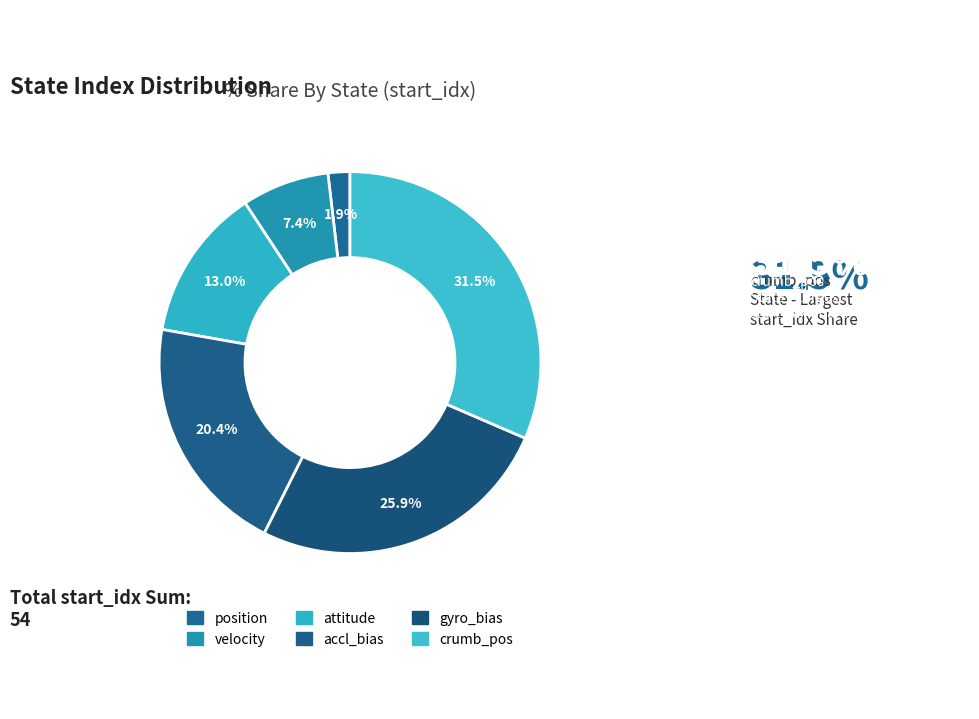

The velocity slice represents 7% of the pie. True or false?

True